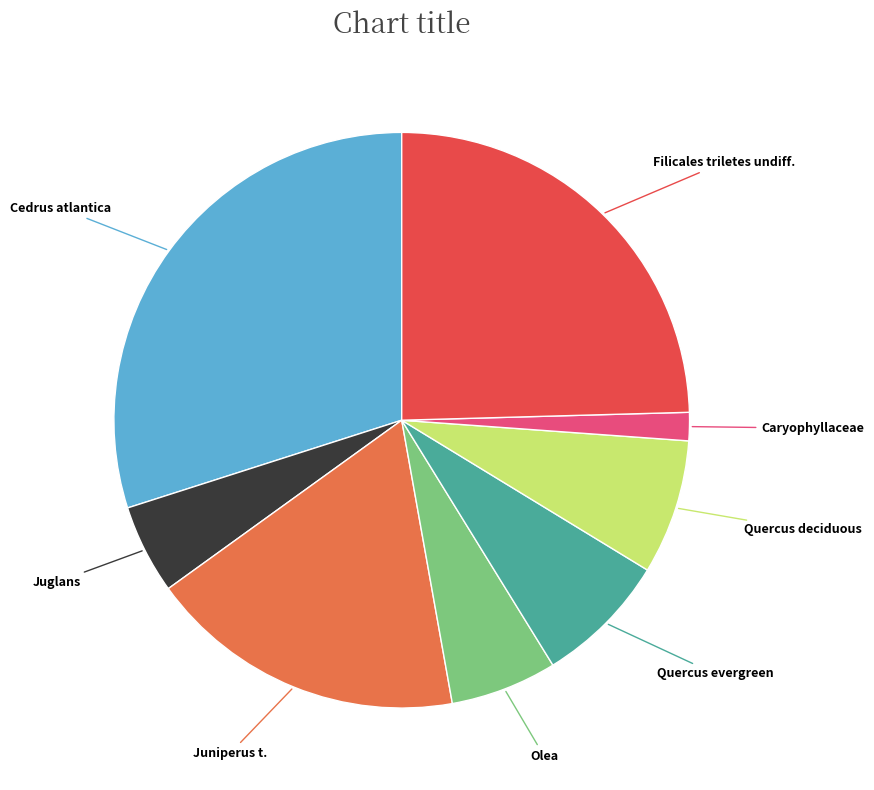

Is there any slice that represents more than half of the pie?

No